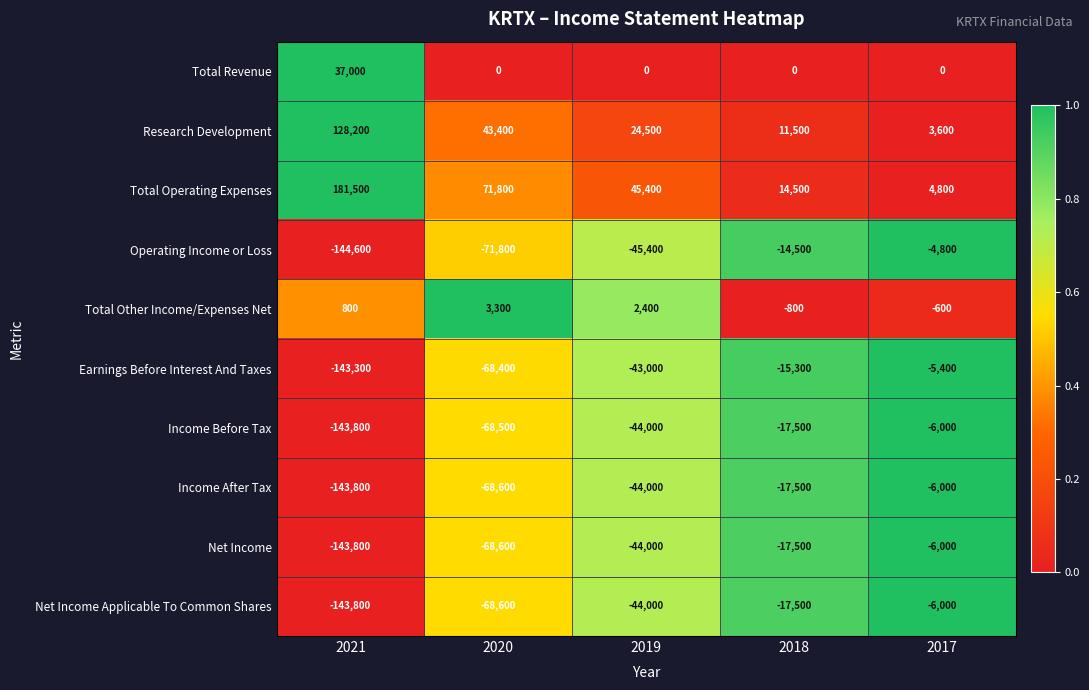

What is the average value of the Total Other Income/Expenses Net series?

1020